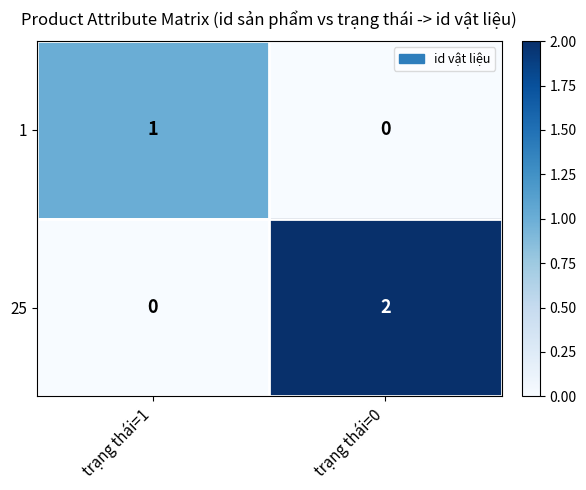

Reading right to left, extract all data points from this chart.

1: 0	1
25: 2	0